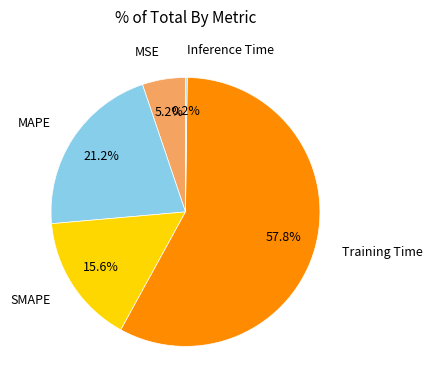

Which slice is the largest?

Training Time